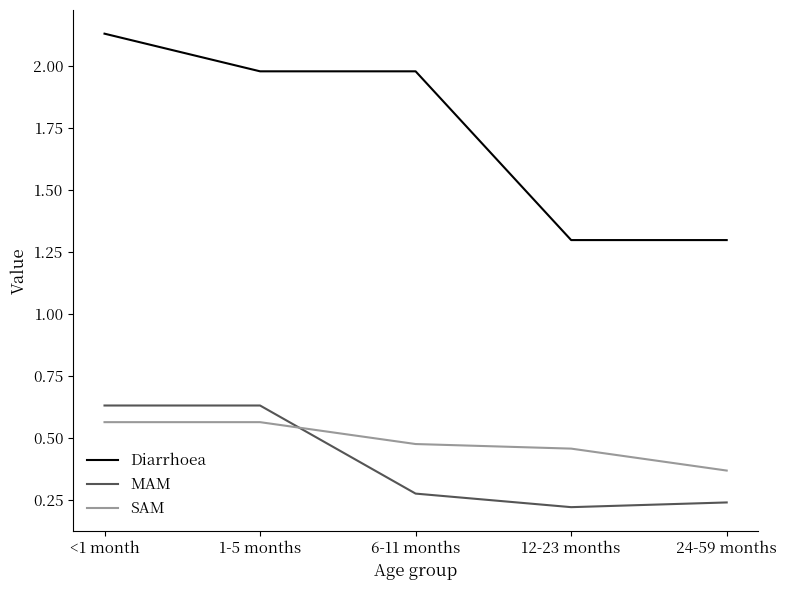

What is the difference between the Diarrhoea values at 12-23 months and 6-11 months?

0.7